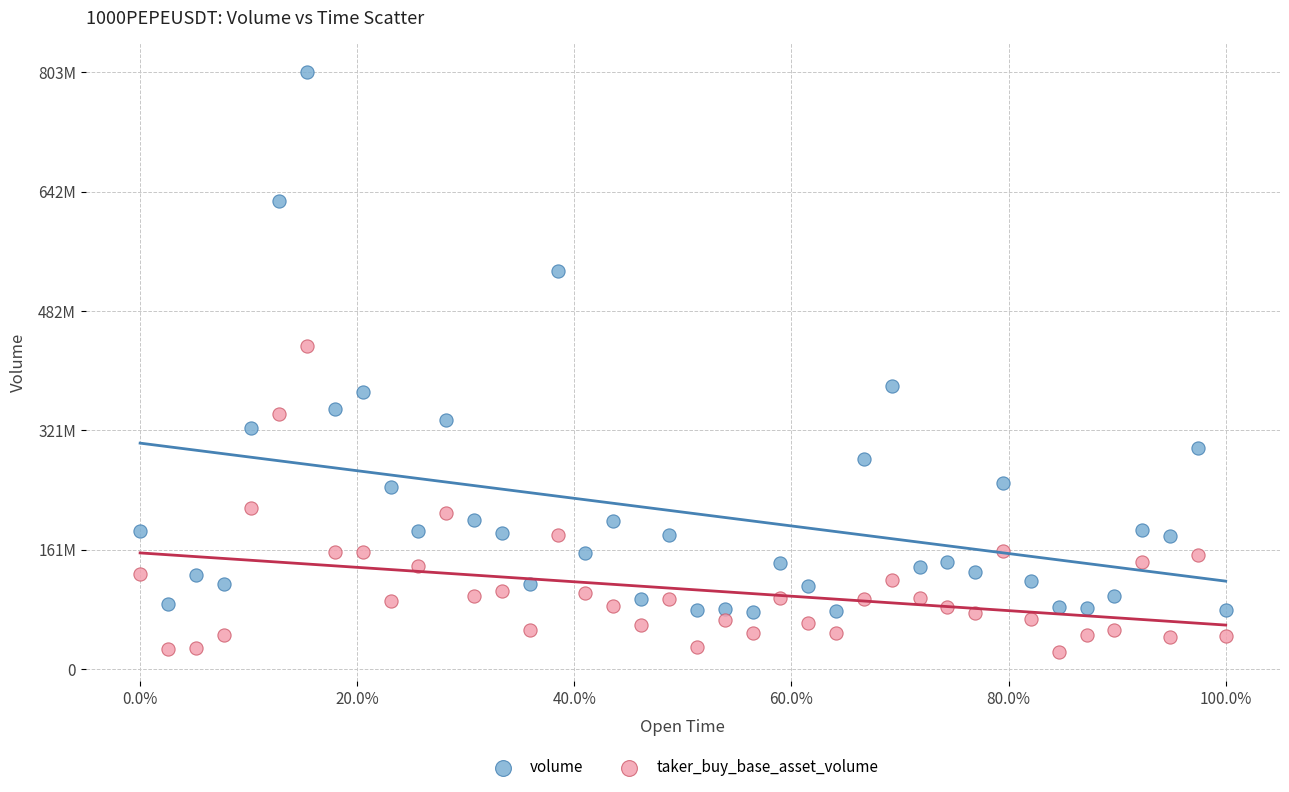

Which series has the widest spread of Y values?

volume